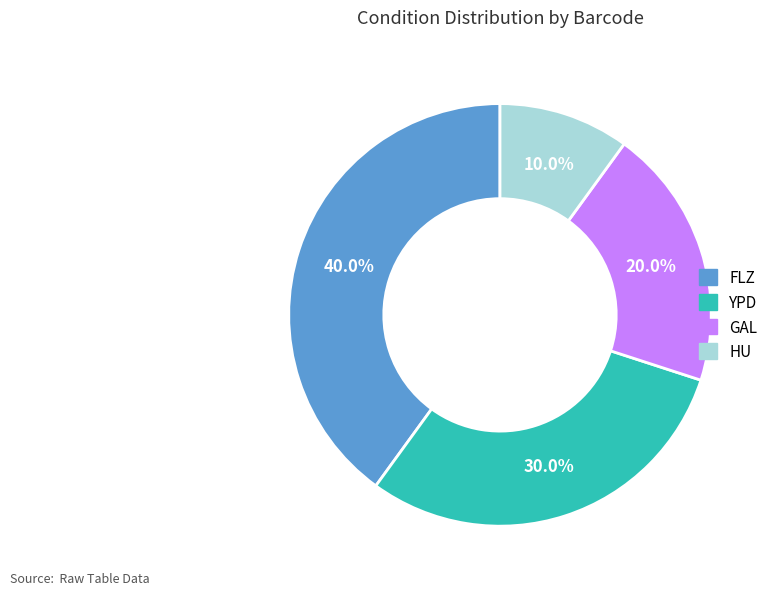

What is the smallest slice in the pie chart?

HU